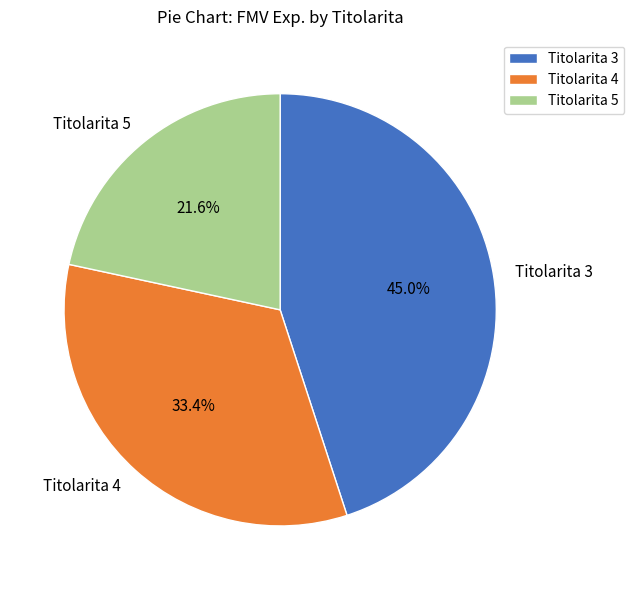

What is the ratio of the value at Titolarita 5 to the value at Titolarita 3?

0.5